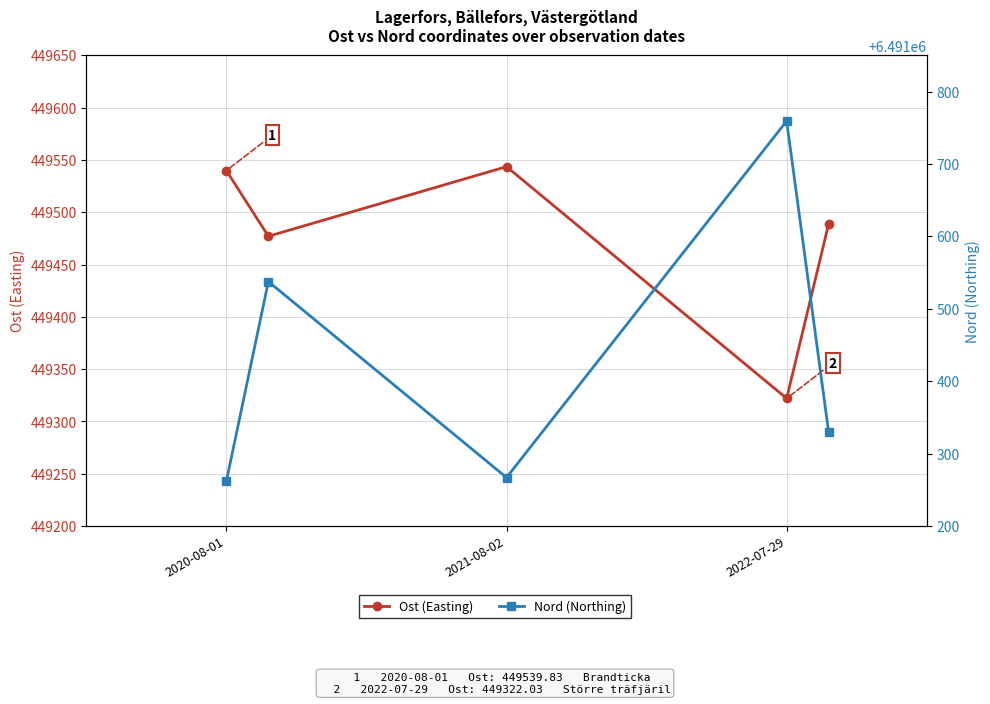

Is it true that Nord (Northing) equals 8491437.8 at 3?

False